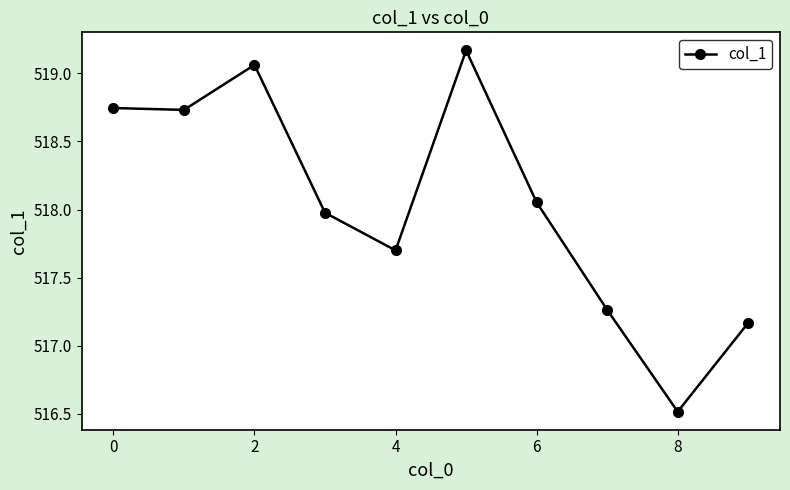

What is the difference between the maximum and minimum values?

2.7